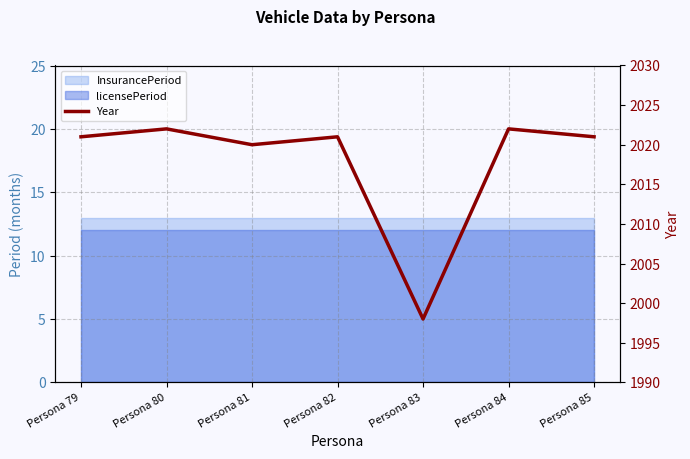

How many points are higher than both their immediate neighbors (excluding endpoints)?

3